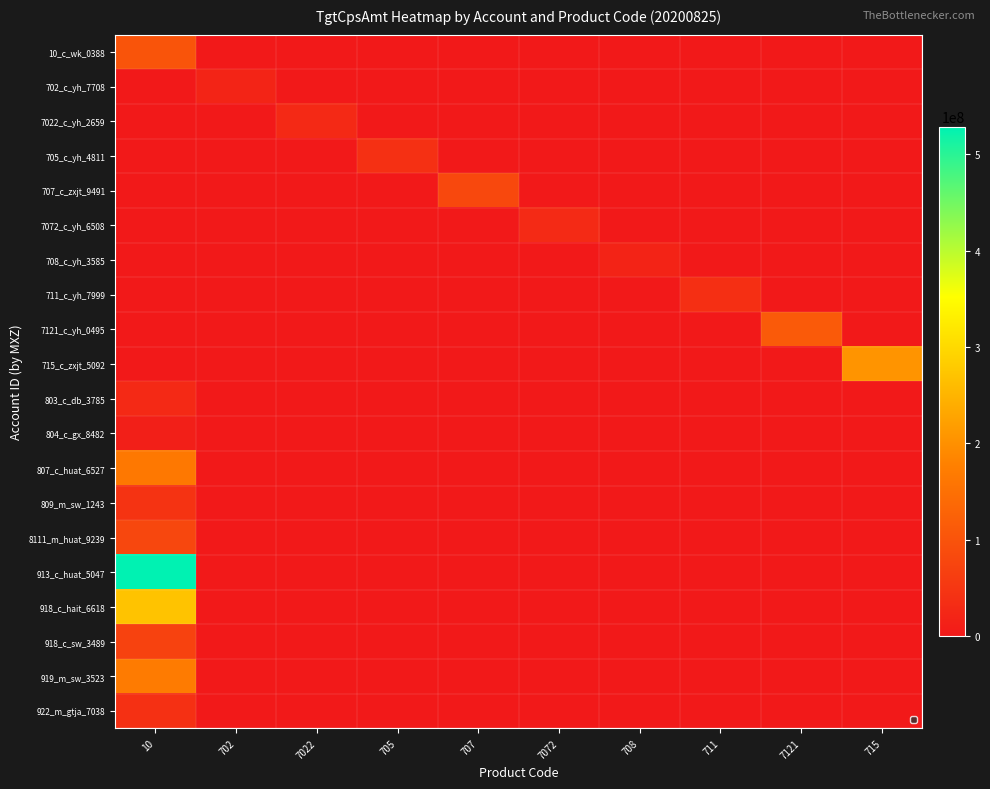

How many data points does each series have?

10